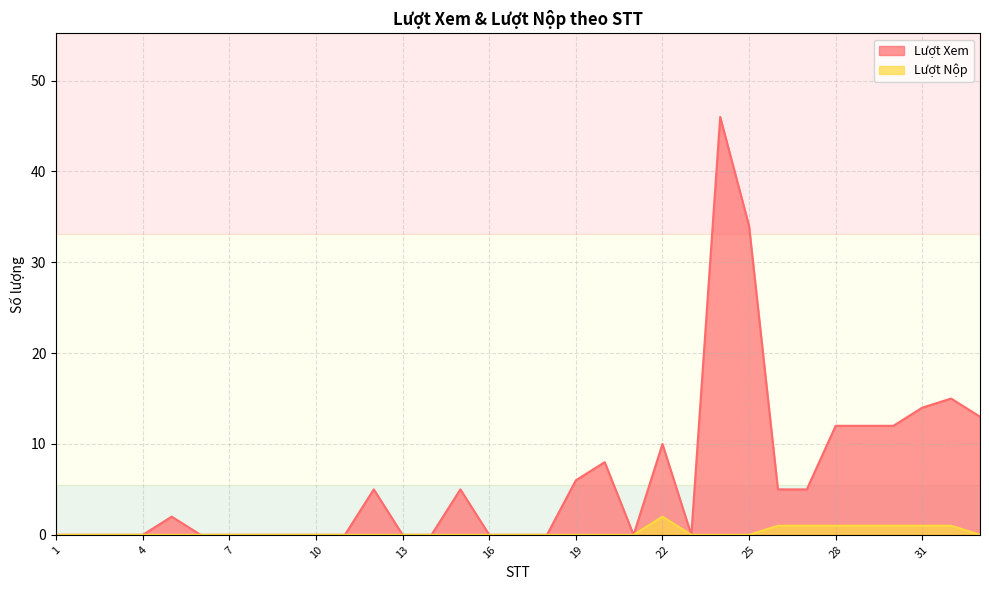

At 10, list the series in order from smallest to largest.

Lượt Xem, Lượt Nộp